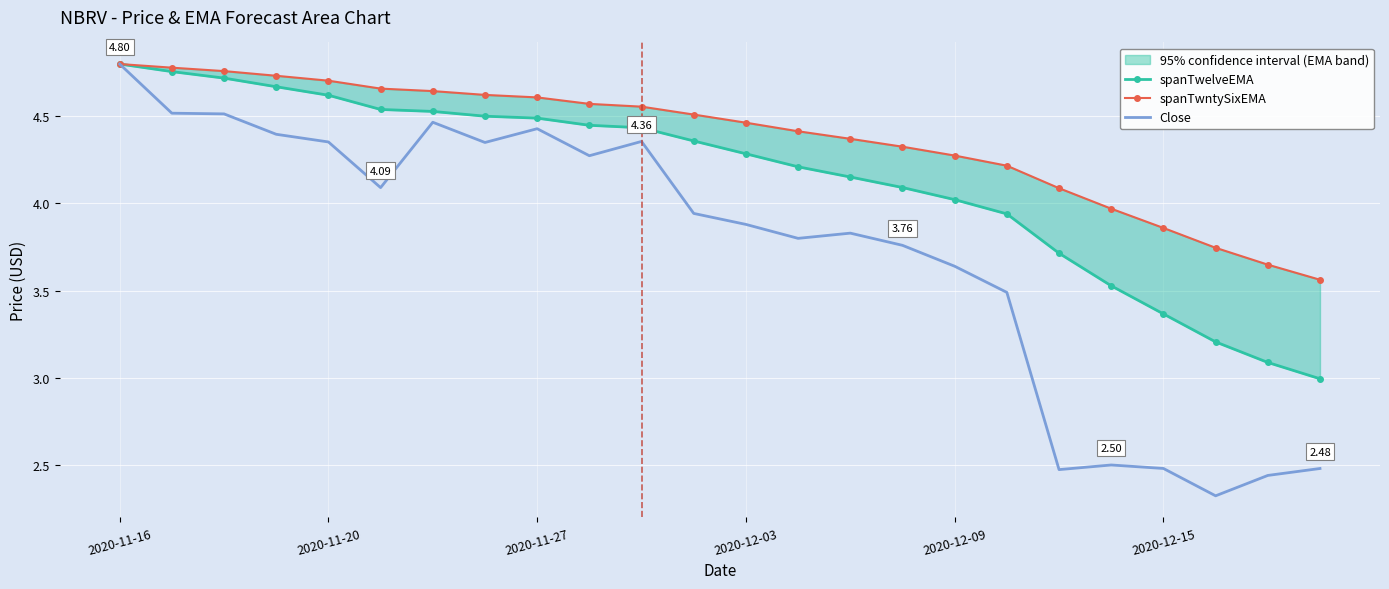

How many categories are shown in the chart?

24